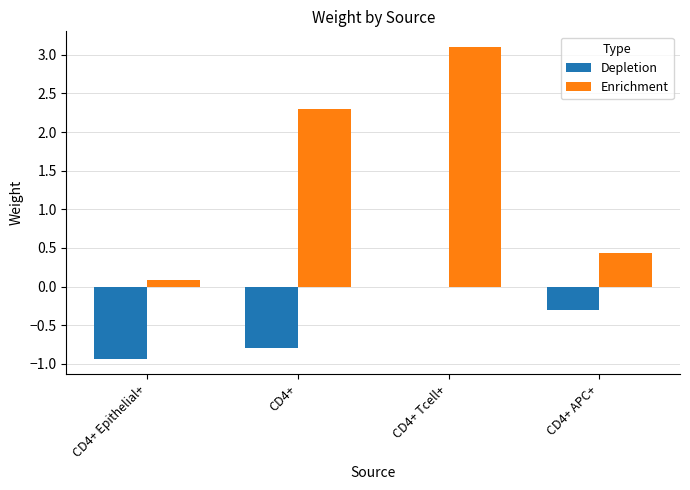

True or false: Depletion has a value of 0.0 at CD4+ Tcell+.

True